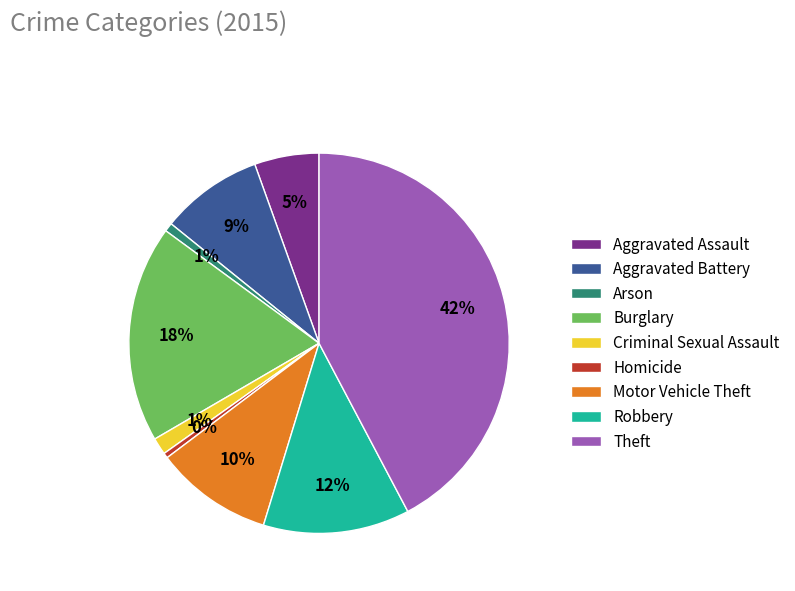

To the nearest percent, what portion does Aggravated Assault represent?

5%